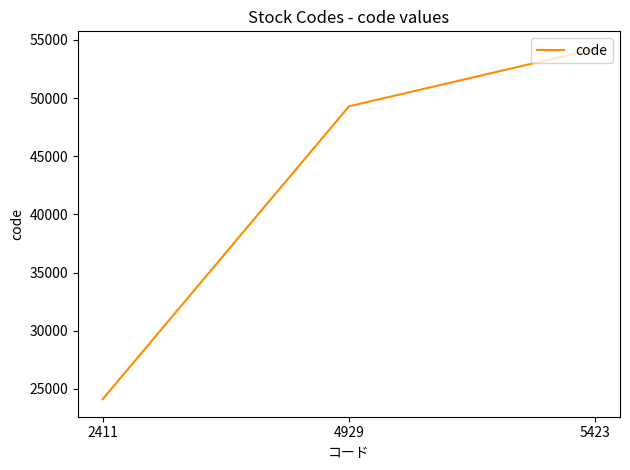

Reading left to right, list all the values displayed in this chart.

2411=24110	4929=49290	5423=54230